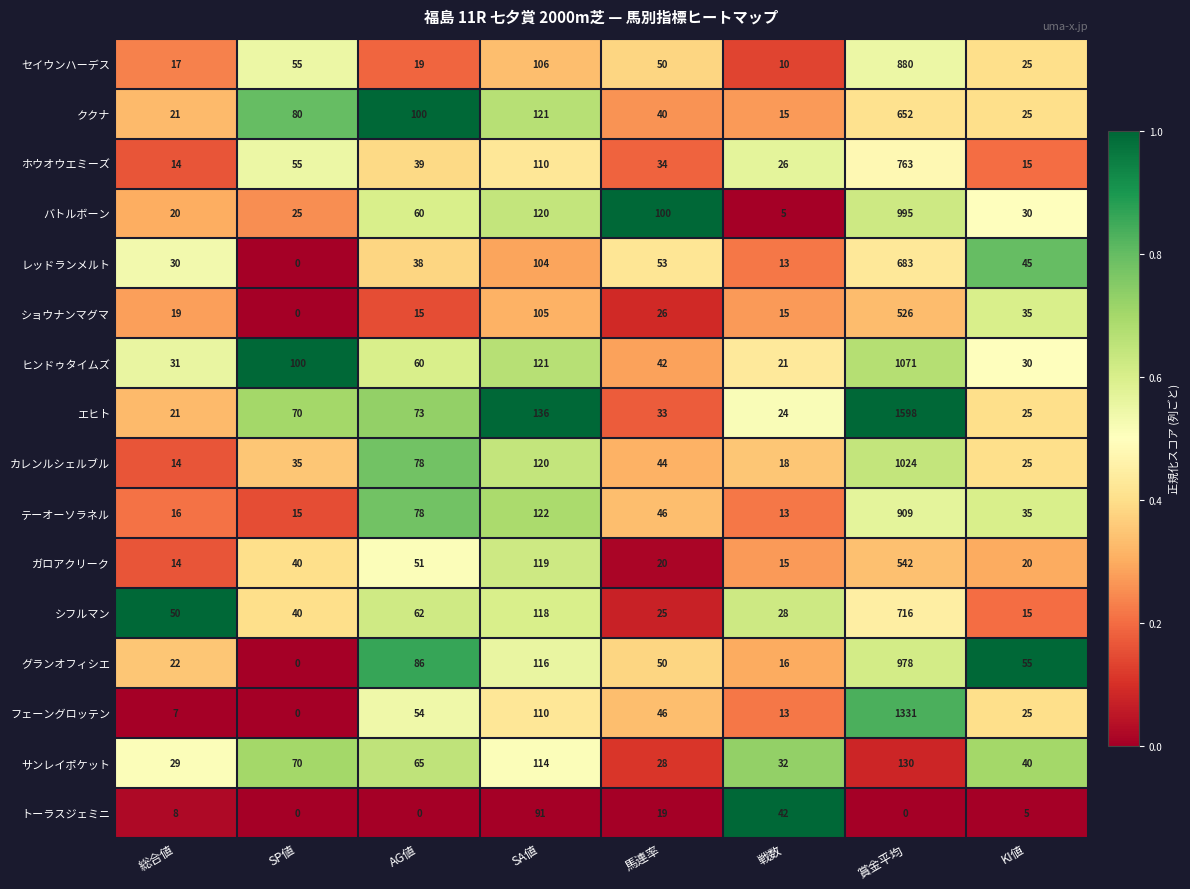

Is the value of ククナ at SP値 greater than the value of エヒト at AG値?

Yes